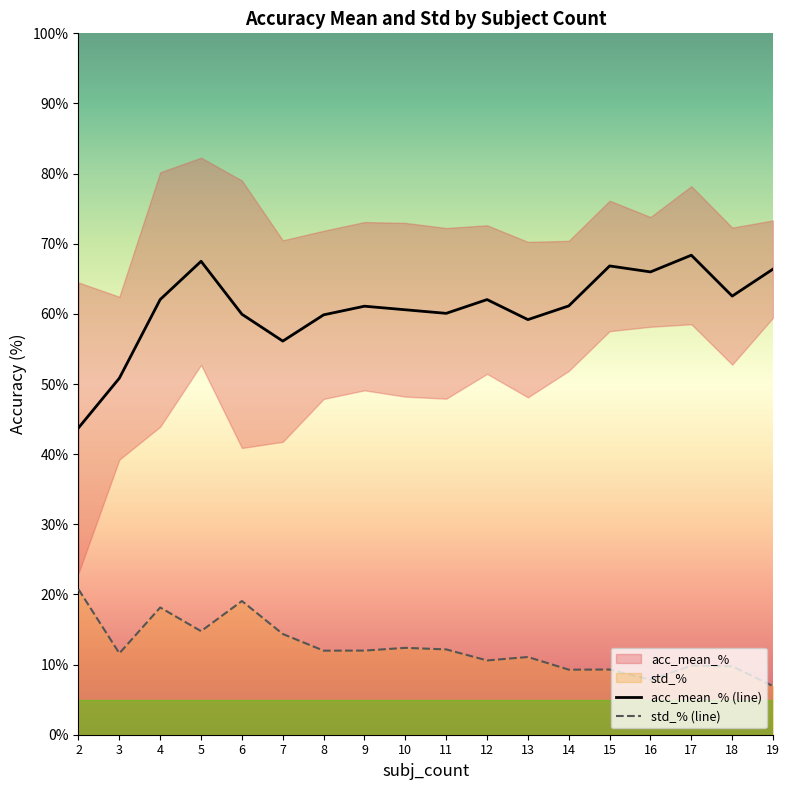

True or false: std_% (line) and acc_mean_% (line) intersect in this chart.

False